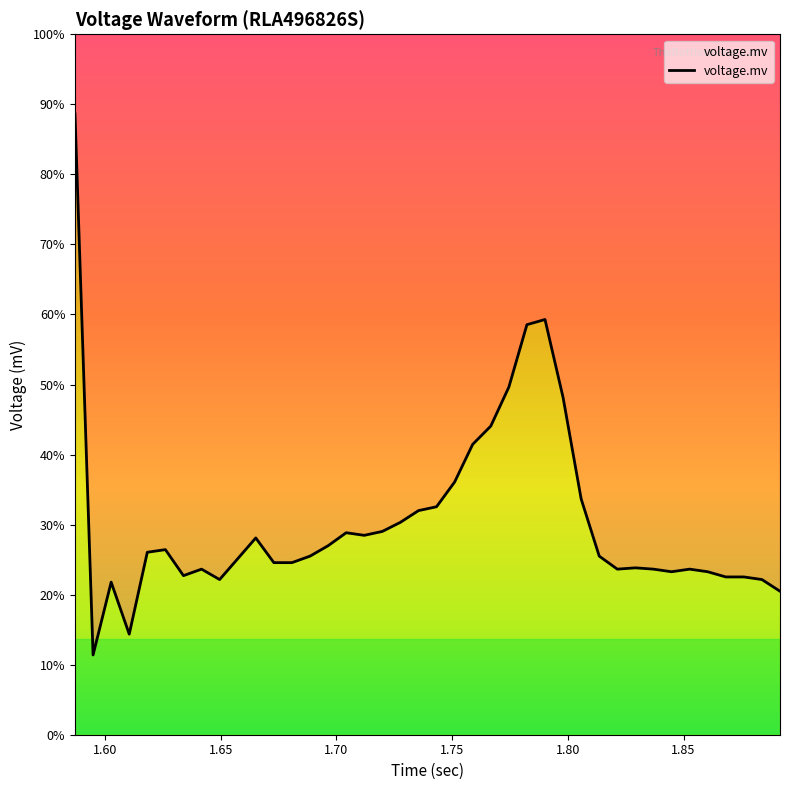

Where is the first local minimum?

2